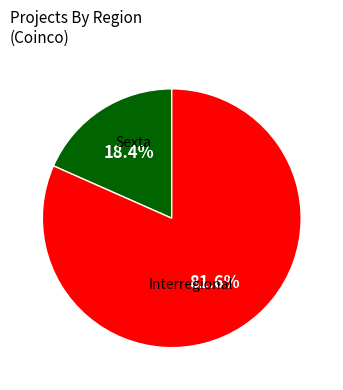

Is there any slice that represents more than half of the pie?

Yes